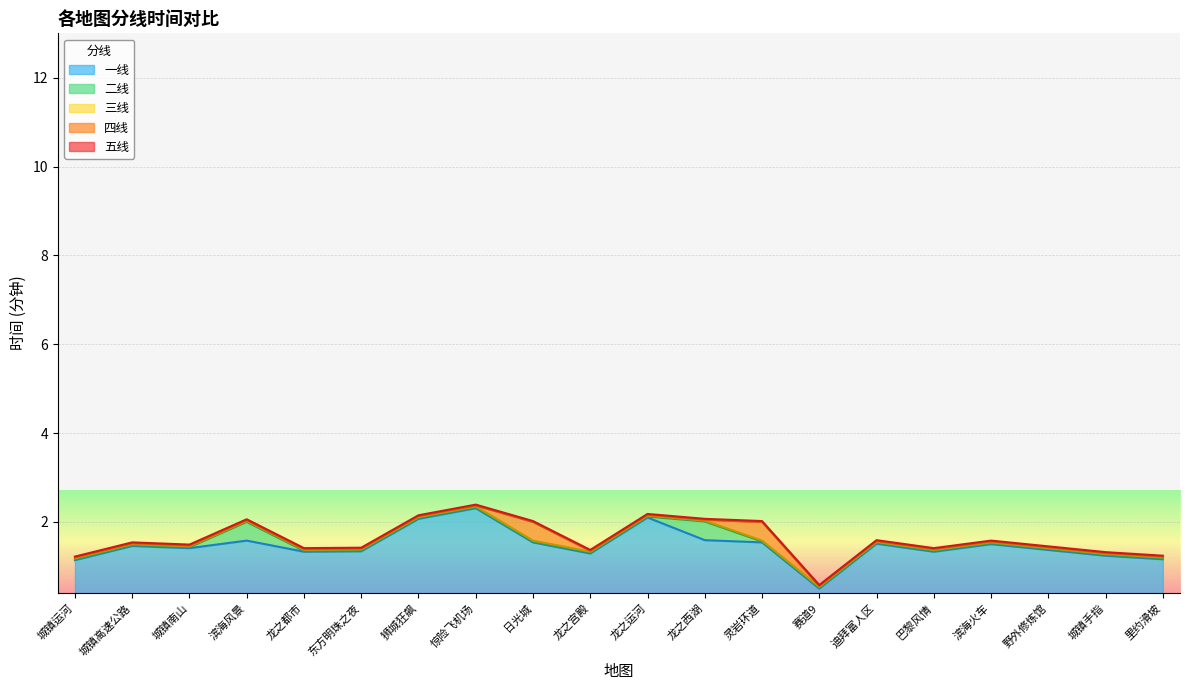

The 二线 series shows 0.4 at 东方明珠之夜. True or false?

False